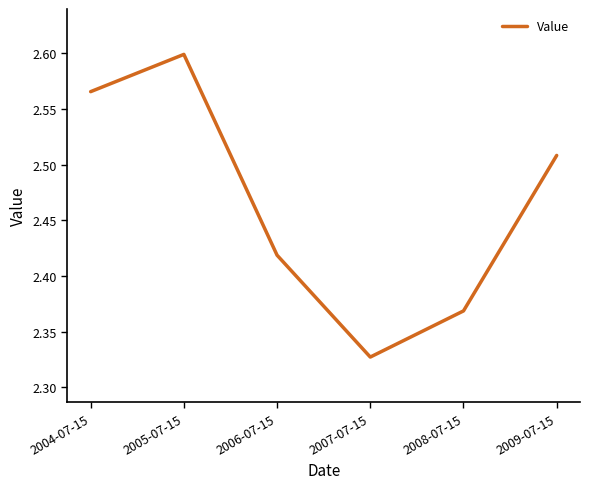

The value at 2004-07-15 is 2.6. True or false?

True